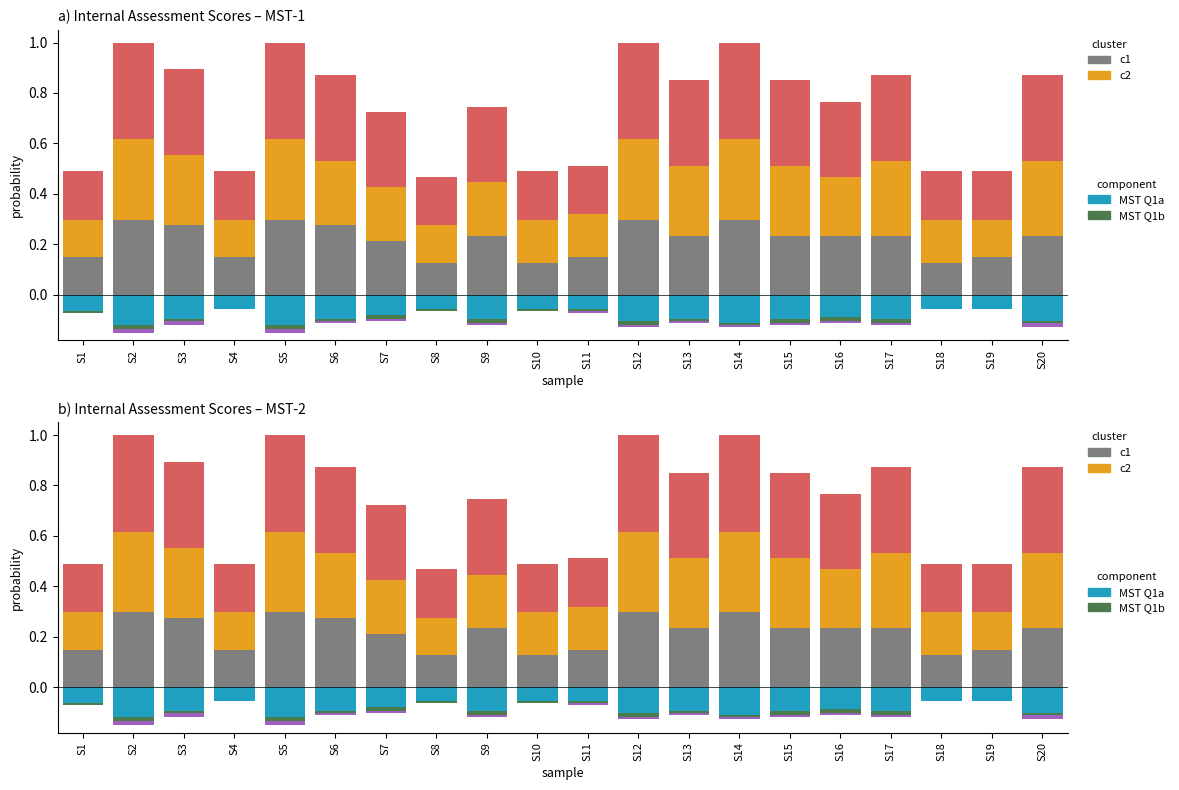

Which category has the highest value in the MST-2 Q1c series?

S1